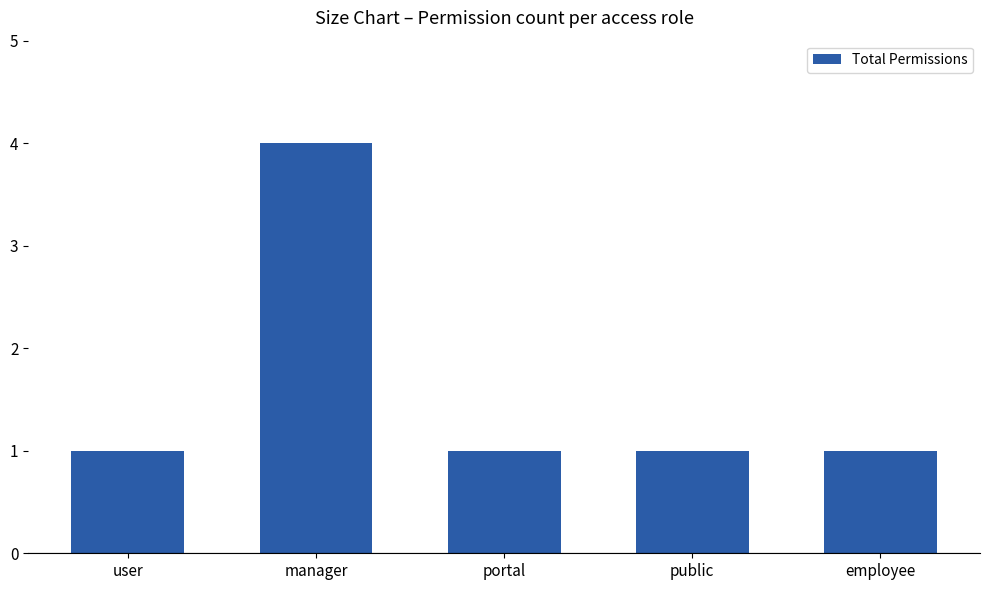

Reading right to left, list all the values displayed in this chart.

employee=1	public=1	portal=1	manager=4	user=1